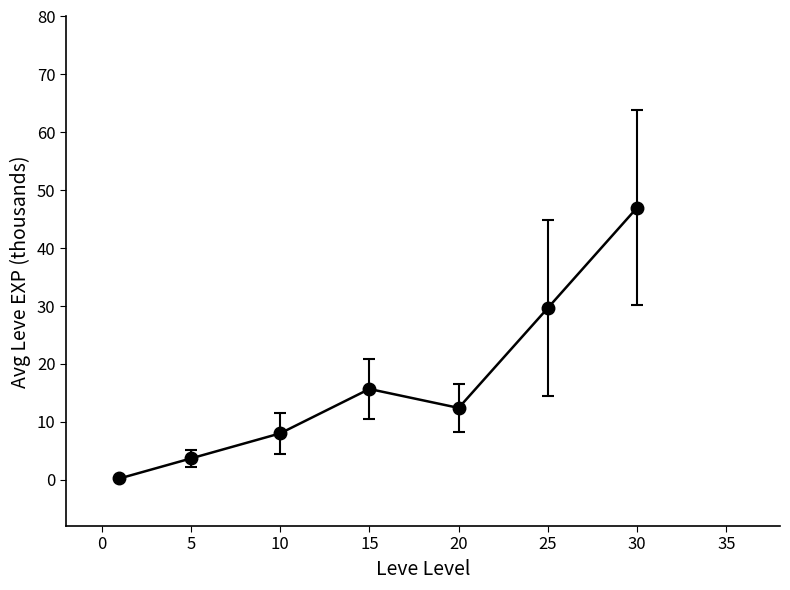

Reading right to left, list all the values displayed in this chart.

47.0	29.7	12.4	15.7	8.0	3.7	0.2